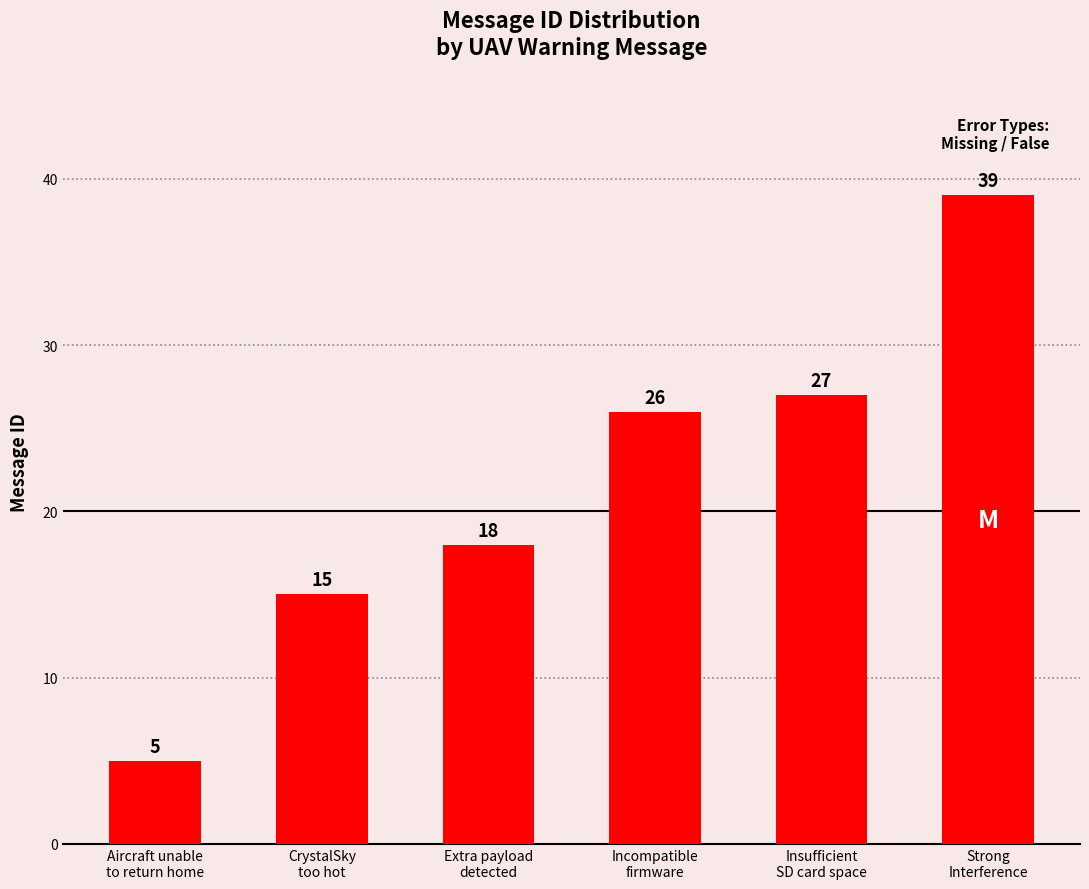

What is the label of the 6th bar from the right?

Aircraft unable
to return home